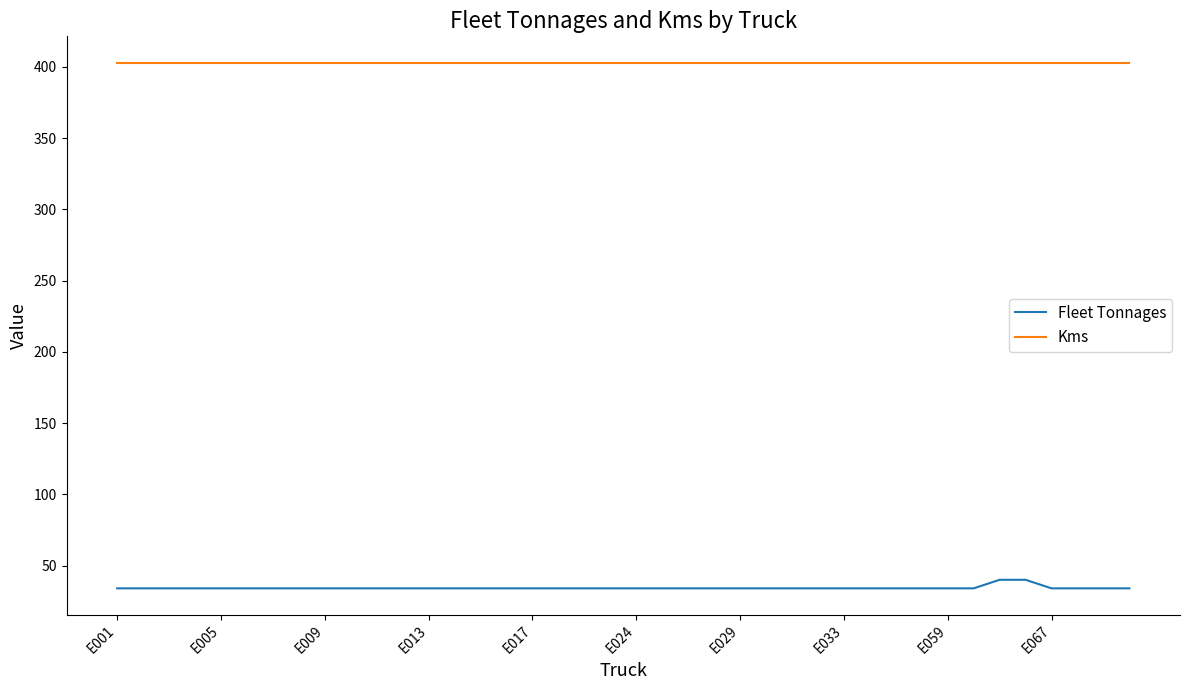

Is this an area chart (filled region under the line)?

No